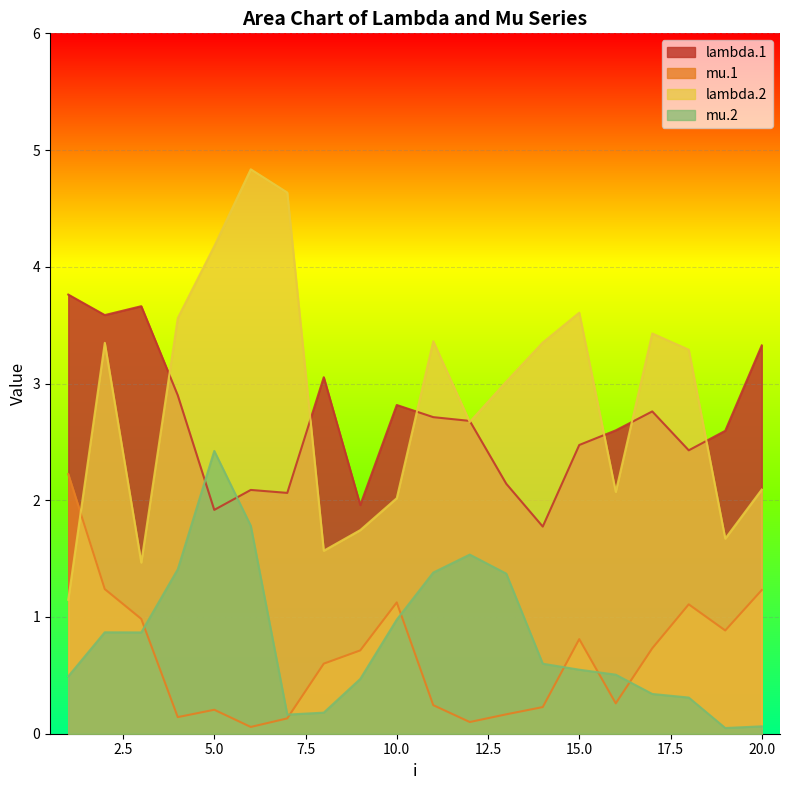

Reading left to right, transcribe all the data shown in this chart.

lambda.1: 1=3.8	2=3.6	3=3.7	4=2.9	5=1.9	6=2.1	7=2.1	8=3.1	9=2.0	10=2.8	11=2.7	12=2.7	13=2.1	14=1.8	15=2.5	16=2.6	17=2.8	18=2.4	19=2.6	20=3.3
mu.1: 1=2.2	2=1.2	3=1.0	4=0.1	5=0.2	6=0.1	7=0.1	8=0.6	9=0.7	10=1.1	11=0.2	12=0.1	13=0.2	14=0.2	15=0.8	16=0.3	17=0.7	18=1.1	19=0.9	20=1.2
lambda.2: 1=1.1	2=3.3	3=1.5	4=3.6	5=4.2	6=4.8	7=4.6	8=1.6	9=1.7	10=2.0	11=3.4	12=2.7	13=3.0	14=3.4	15=3.6	16=2.1	17=3.4	18=3.3	19=1.7	20=2.1
mu.2: 1=0.5	2=0.9	3=0.9	4=1.4	5=2.4	6=1.8	7=0.2	8=0.2	9=0.5	10=1.0	11=1.4	12=1.5	13=1.4	14=0.6	15=0.5	16=0.5	17=0.3	18=0.3	19=0.0	20=0.1